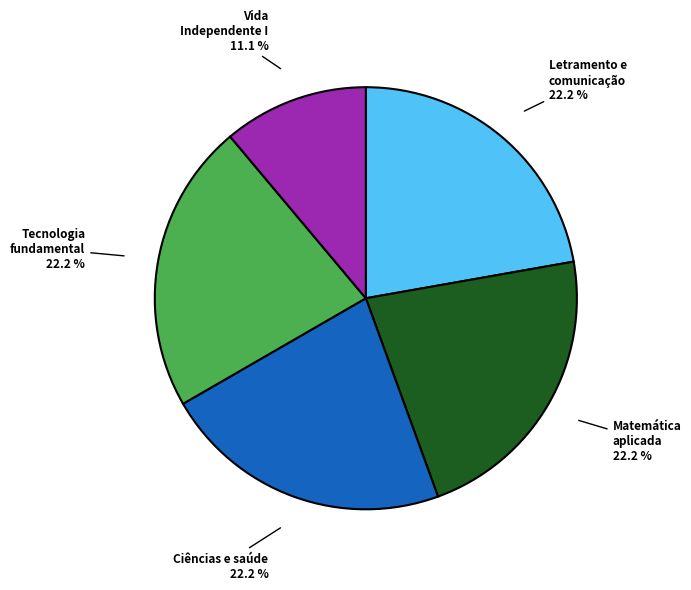

Does Letramento e comunicação account for over 50% of the chart?

No